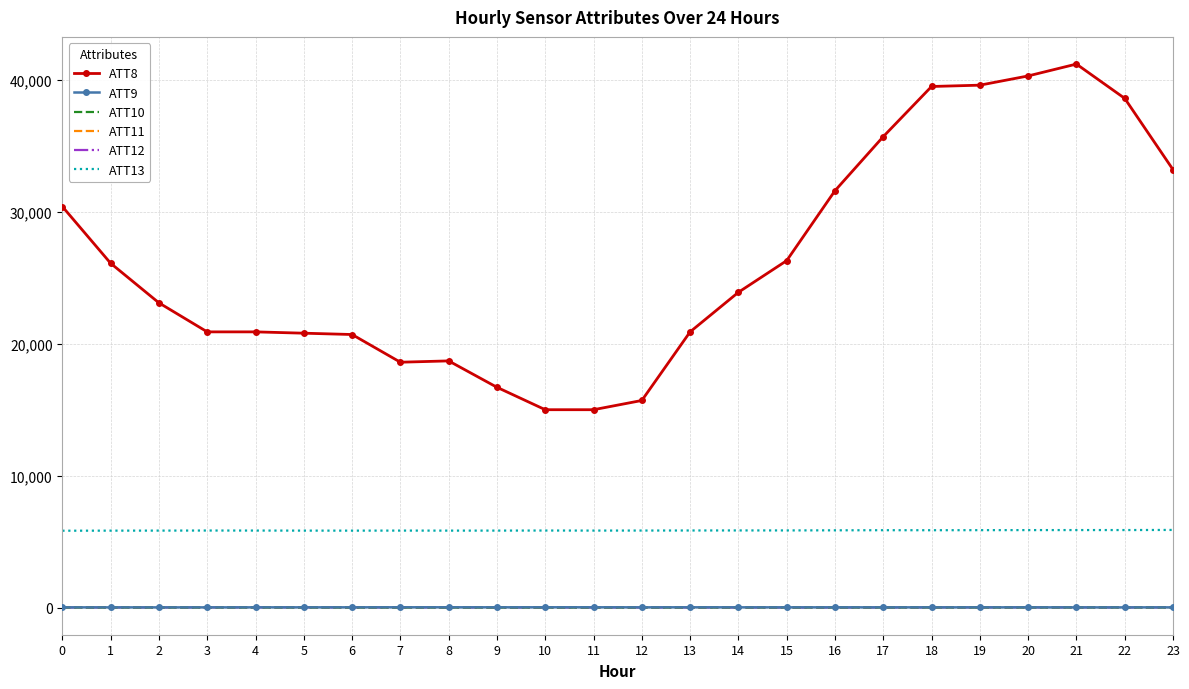

Which series has the largest total across all categories?

ATT8